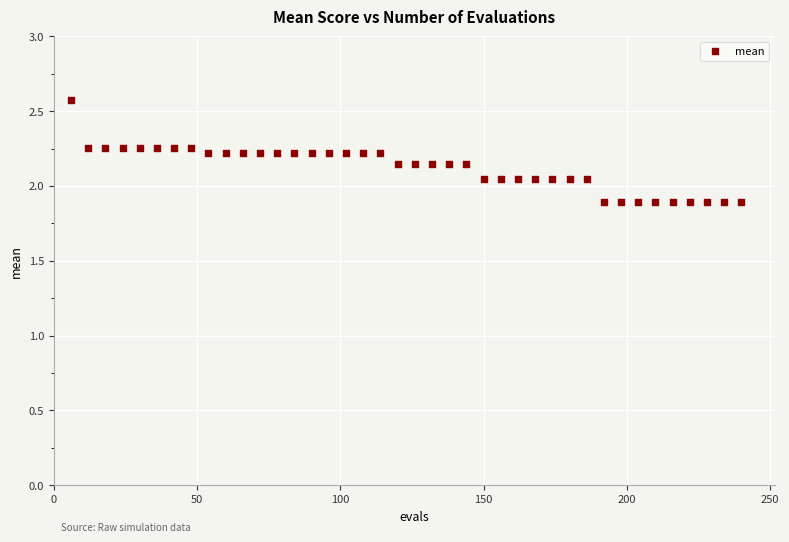

What is the range of Y values (max minus min)?

0.7